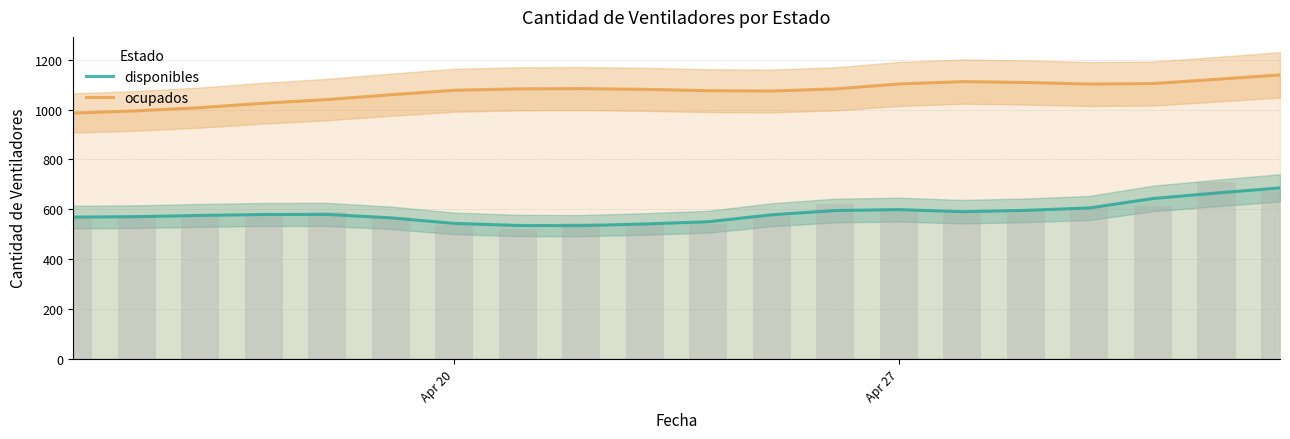

True or false: ocupados and disponibles intersect in this chart.

False